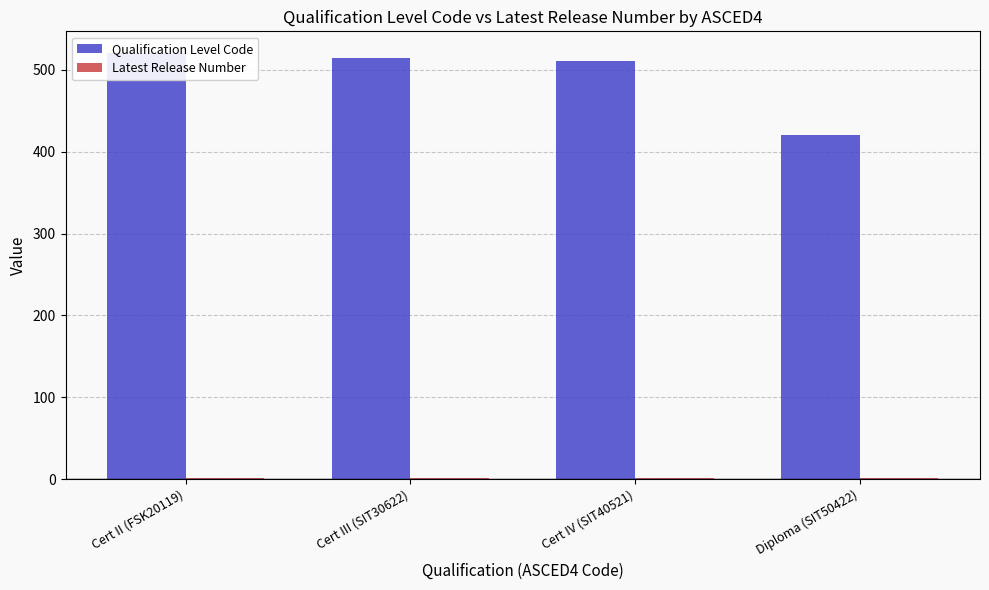

Reading left to right, transcribe all the data shown in this chart.

Qualification Level Code: 521	514	511	421
Latest Release Number: 1	2	1	2